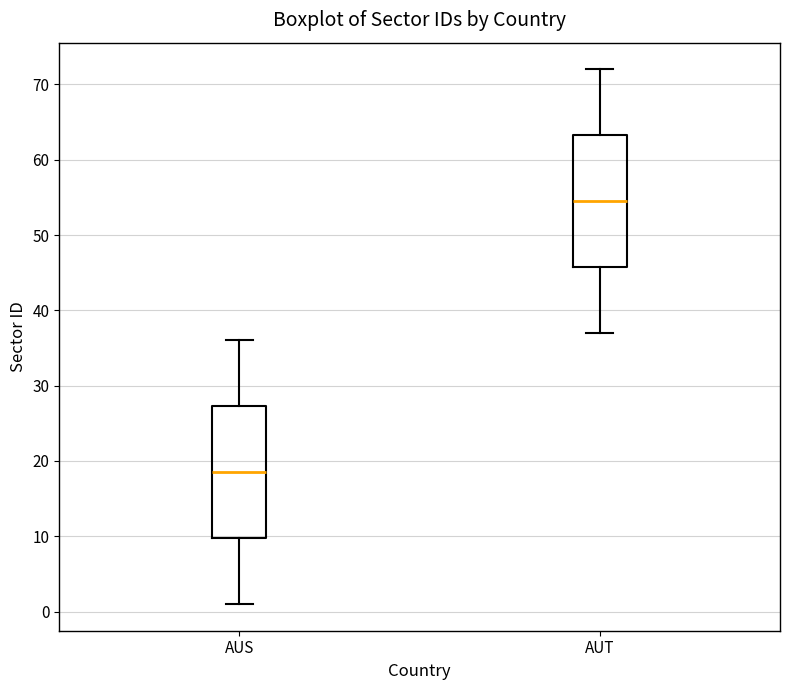

Where does the upper whisker of the box for AUT end on the y-axis? The values are not printed on the chart, so give them approximately, as read against the axis.

72